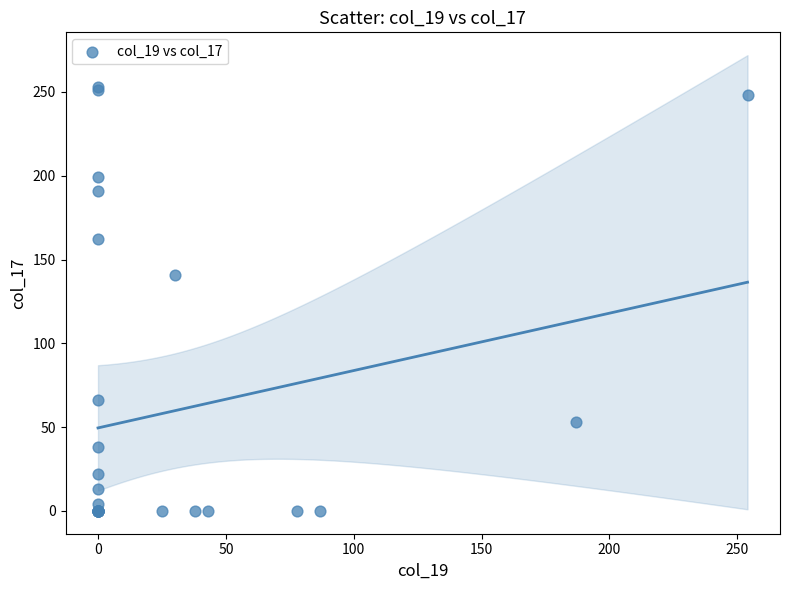

What Y value in the scatter plot is closest to 126?

141